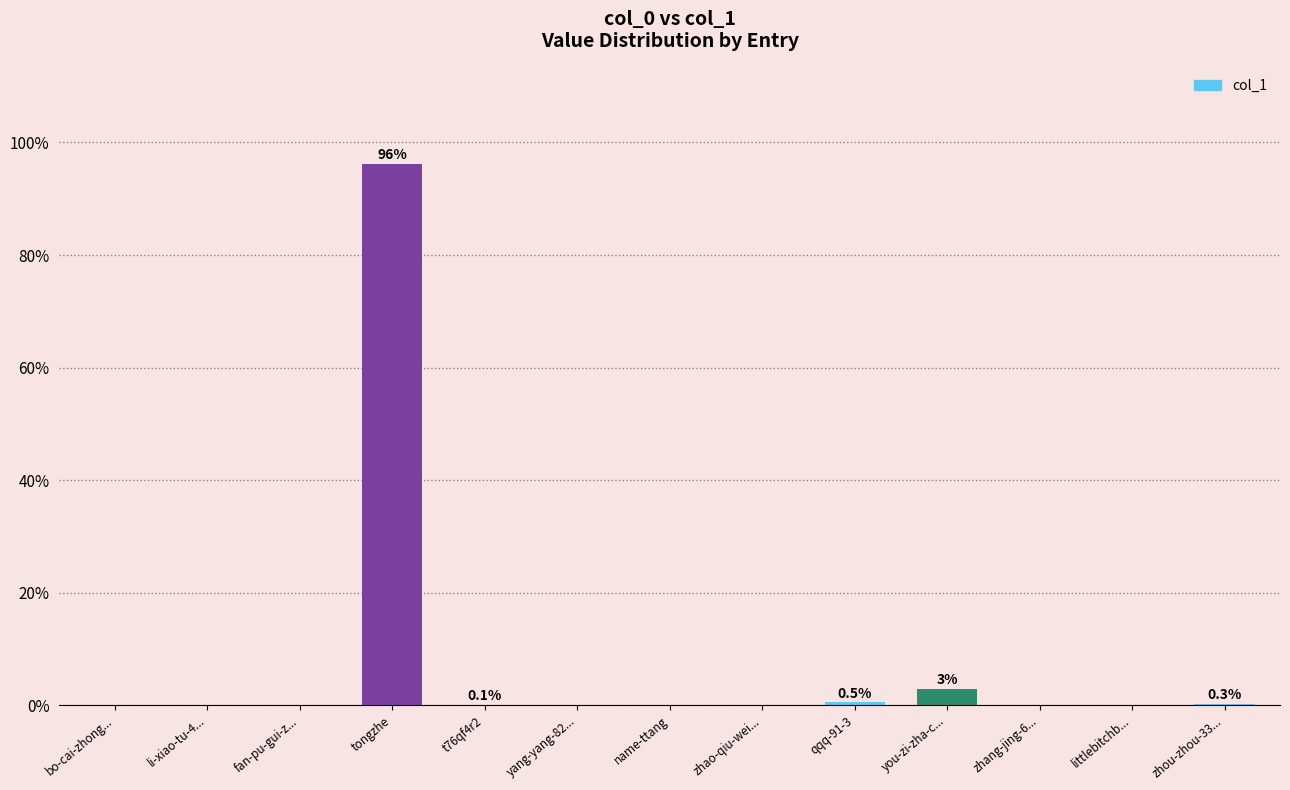

Is it true that the value at li-xiao-tu-4... is 0.0?

True